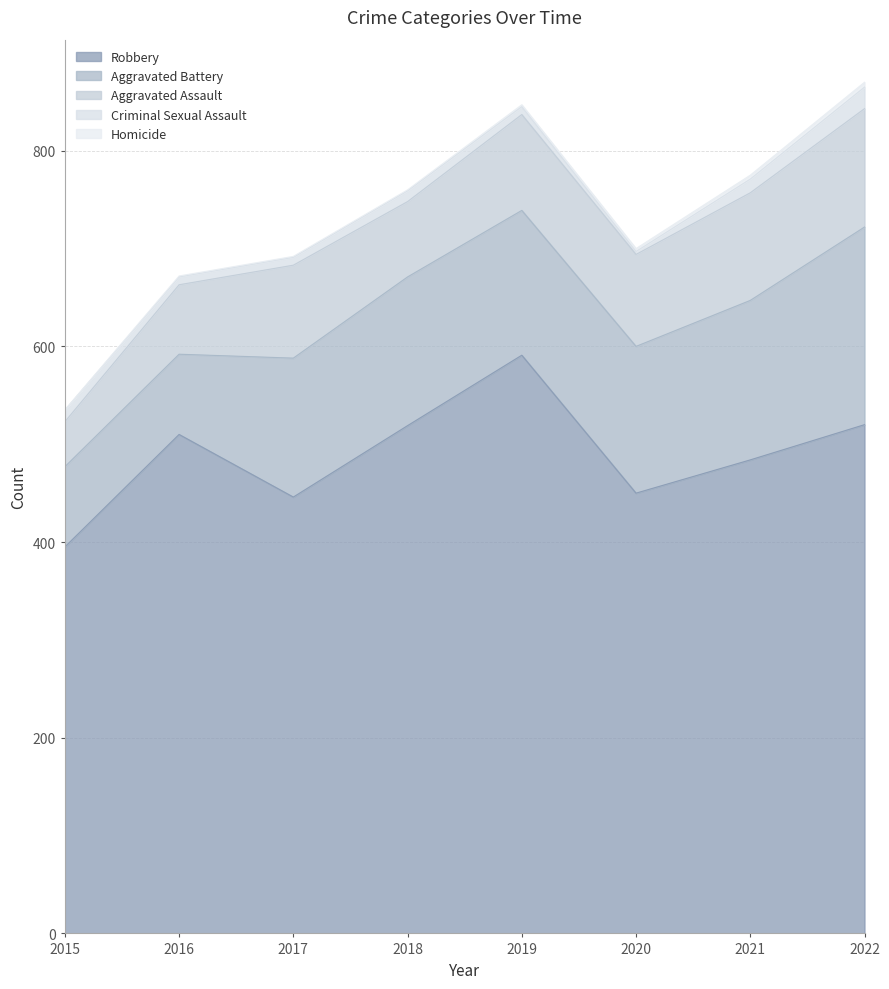

At which label does Criminal Sexual Assault first exceed 11?

2015